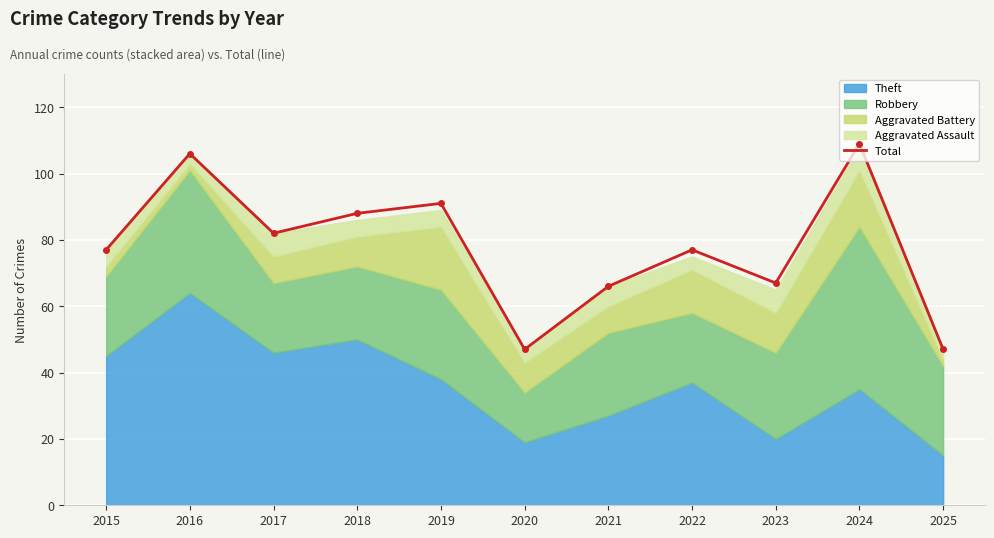

How many points are higher than both their immediate neighbors (excluding endpoints)?

4